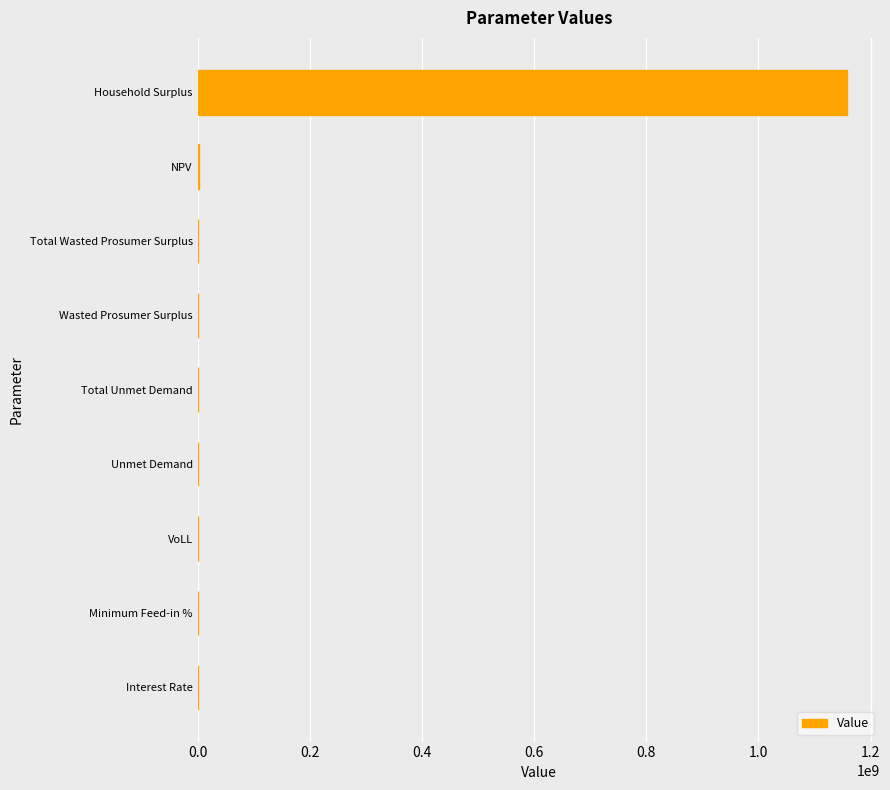

What is the sum of all values?

1162170199.9